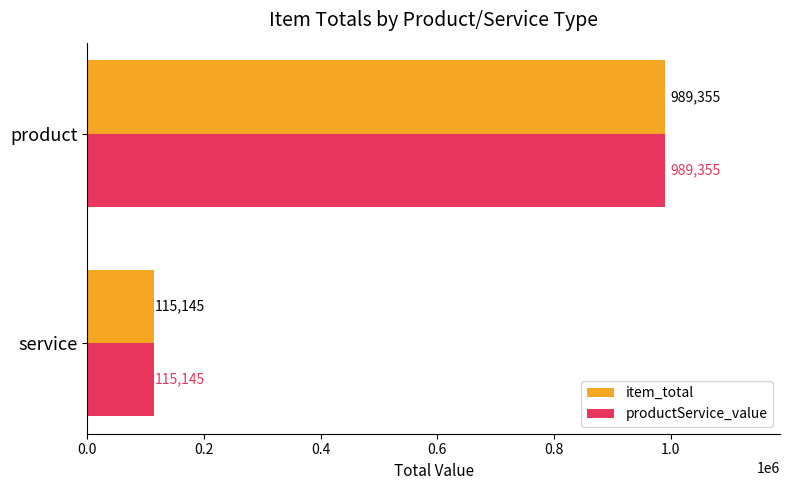

List the labels in order of productService_value value, smallest first.

service, product